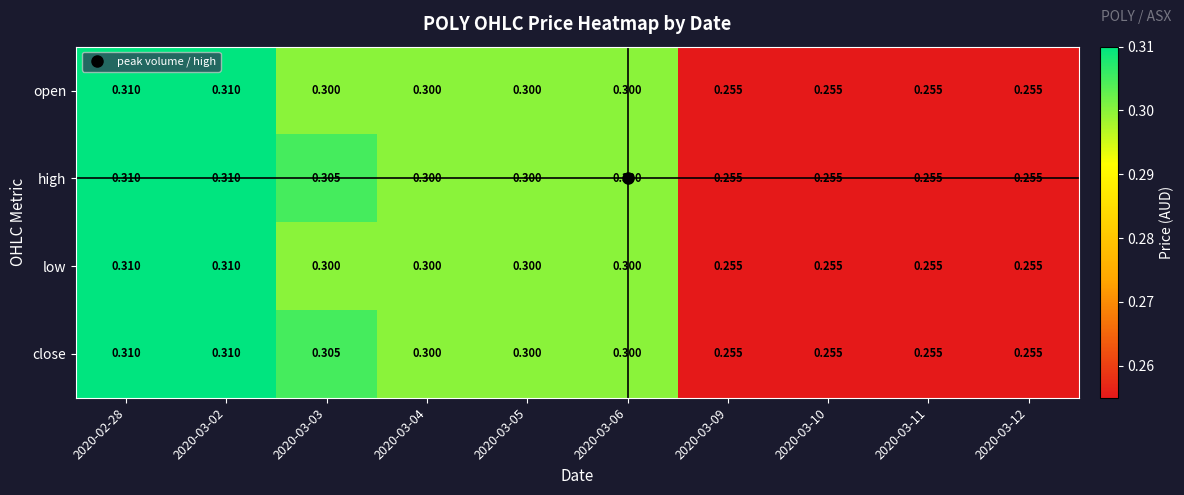

At how many categories does at least one series exceed 0?

10